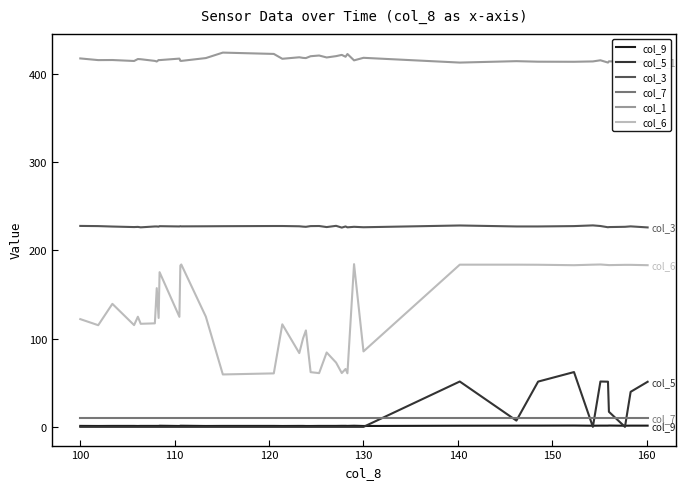

True or false: col_1 and col_9 intersect in this chart.

False